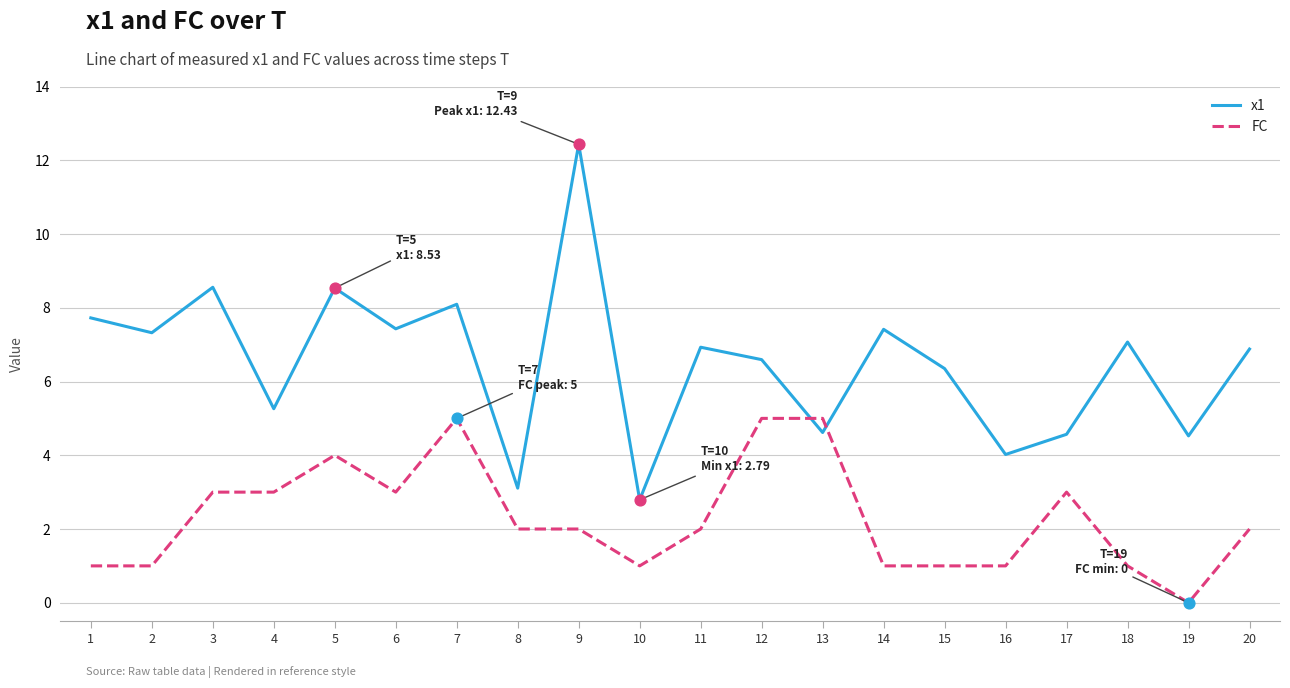

Is the value of FC at 15 greater than the value of x1 at 7?

No